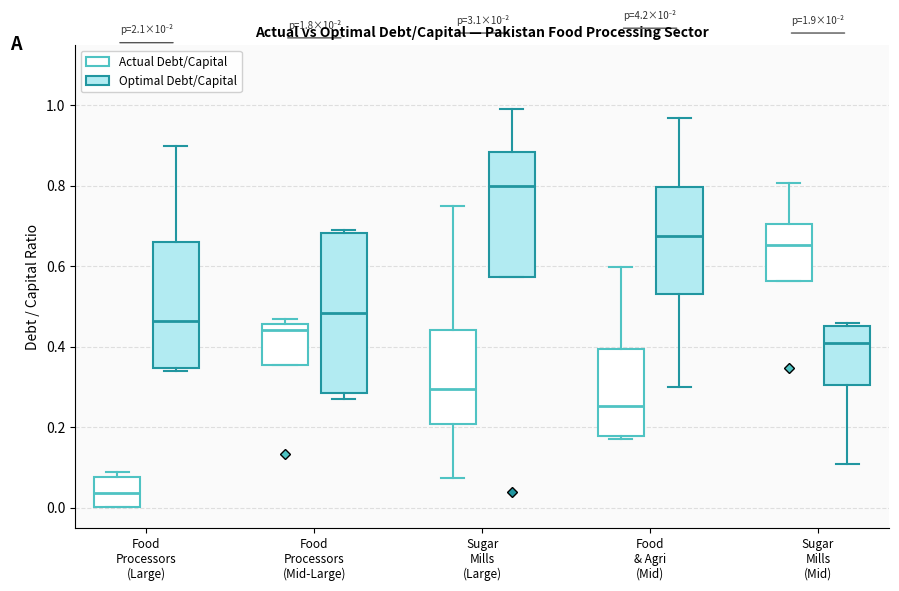

Where is the upper edge of the box for Sugar Mills (Large) (Optimal Debt/Capital) on the y-axis? The values are not printed on the chart, so give them approximately, as read against the axis.

0.88